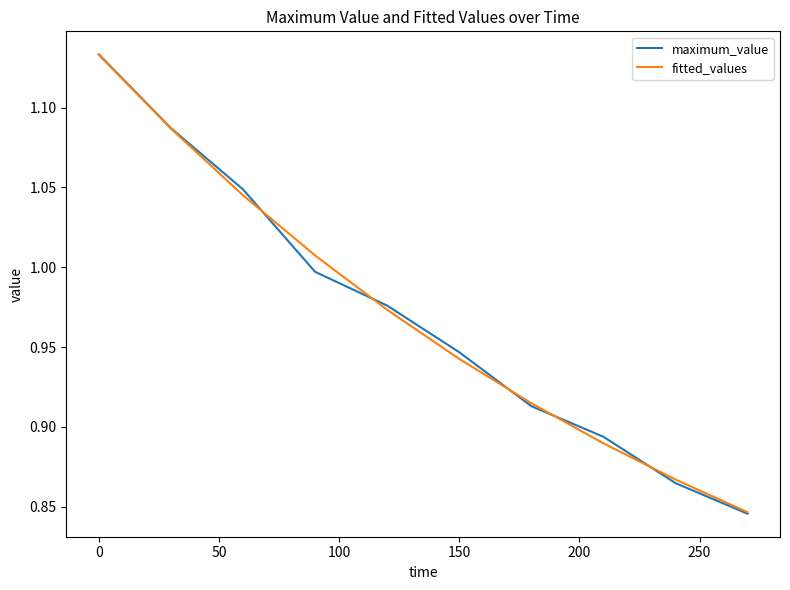

Which series has the largest range (max minus min)?

maximum_value